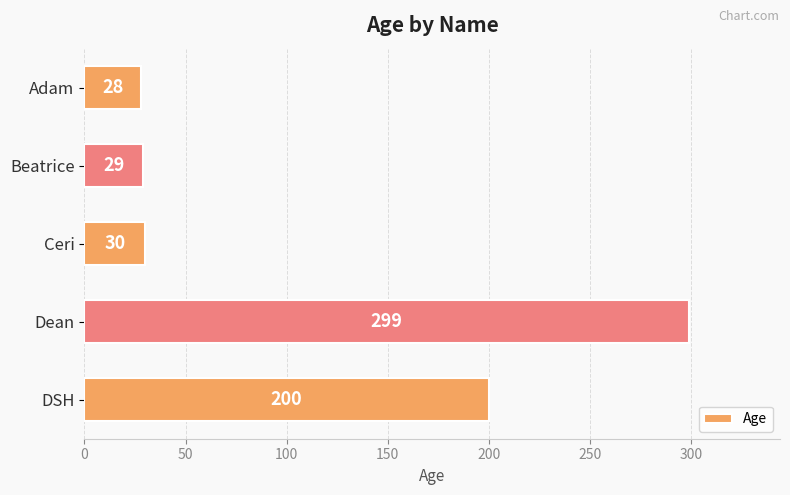

Rank the categories by value from highest to lowest.

Dean, DSH, Ceri, Beatrice, Adam